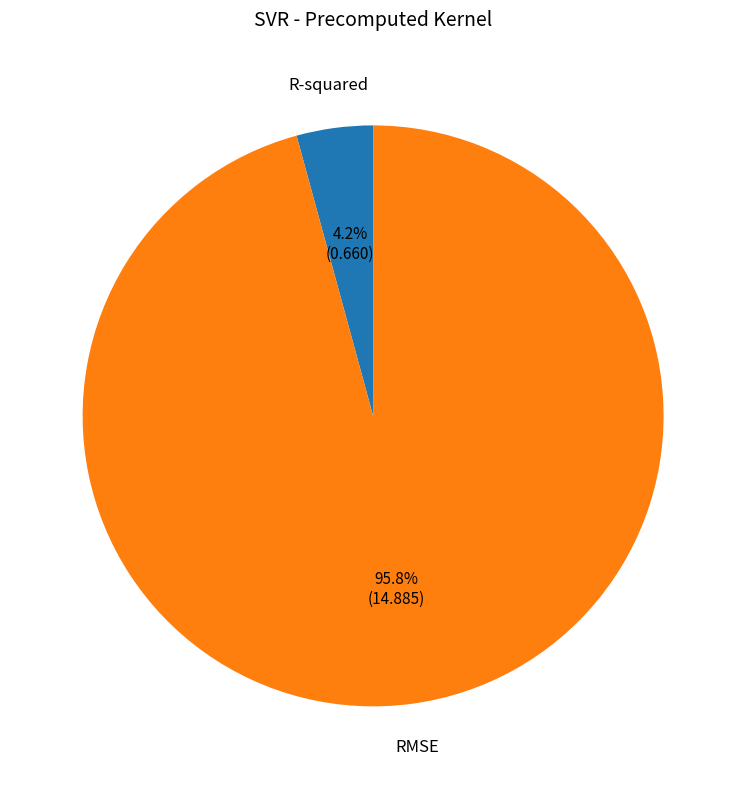

To the nearest percent, what percentage of the pie is RMSE?

96%